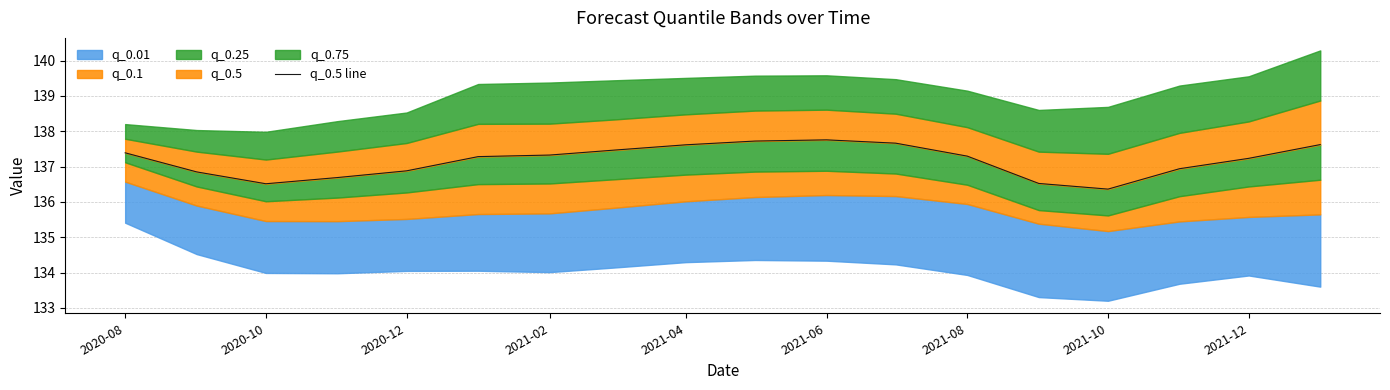

Does the chart have visible grid lines?

Yes